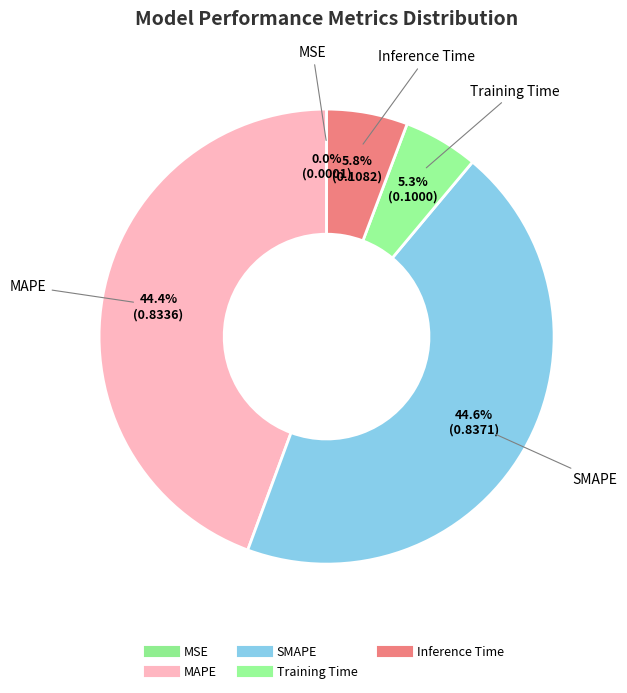

Is it true that Training Time is 5% of the pie?

True